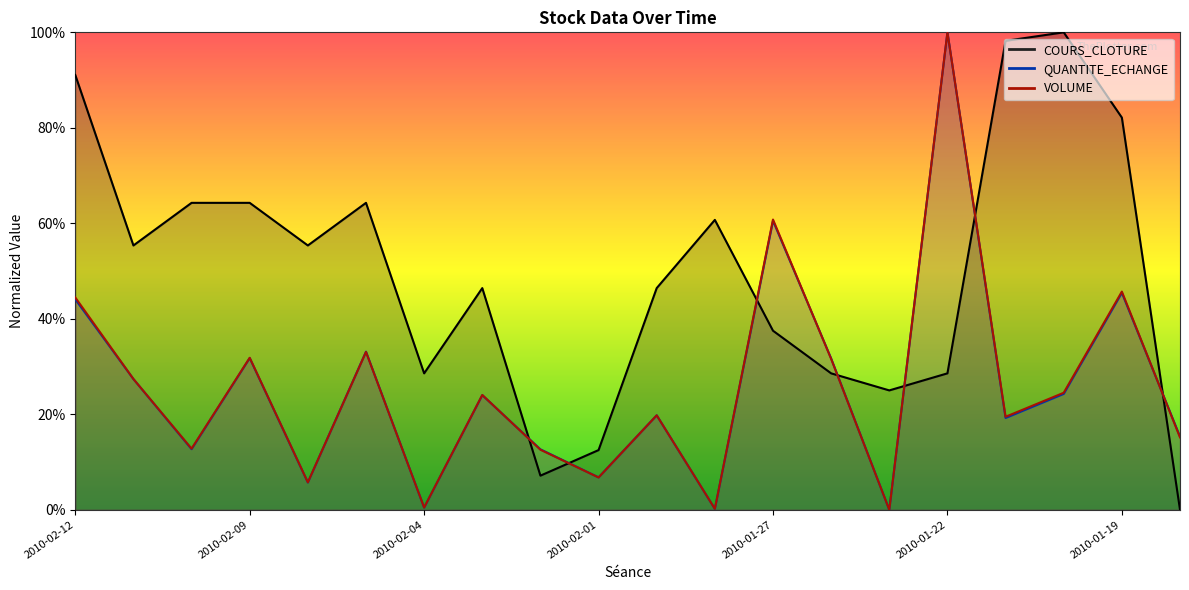

At which category is the sum across all series the highest?

2010-01-22